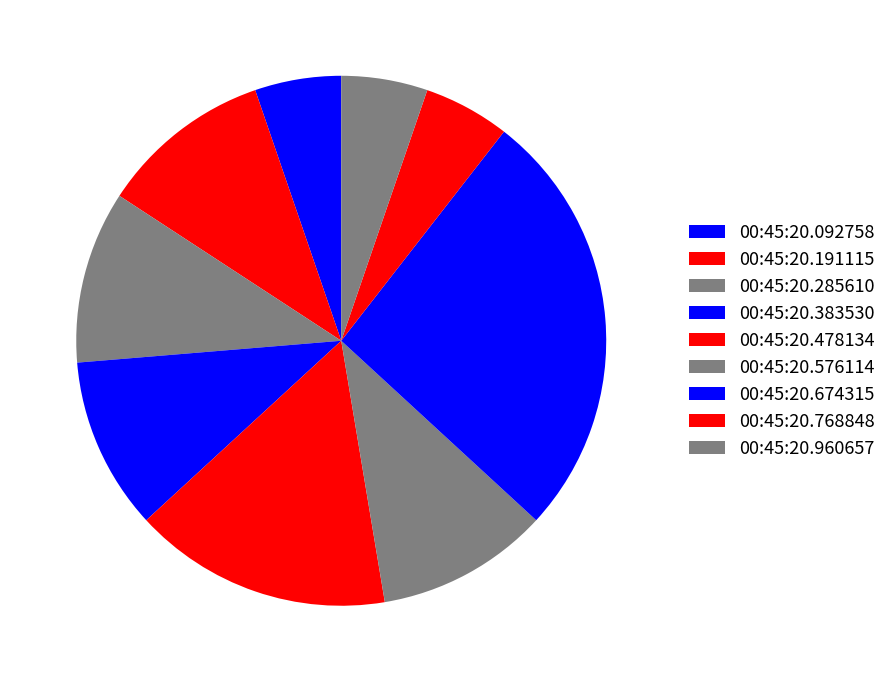

How many slices are in this pie chart?

9